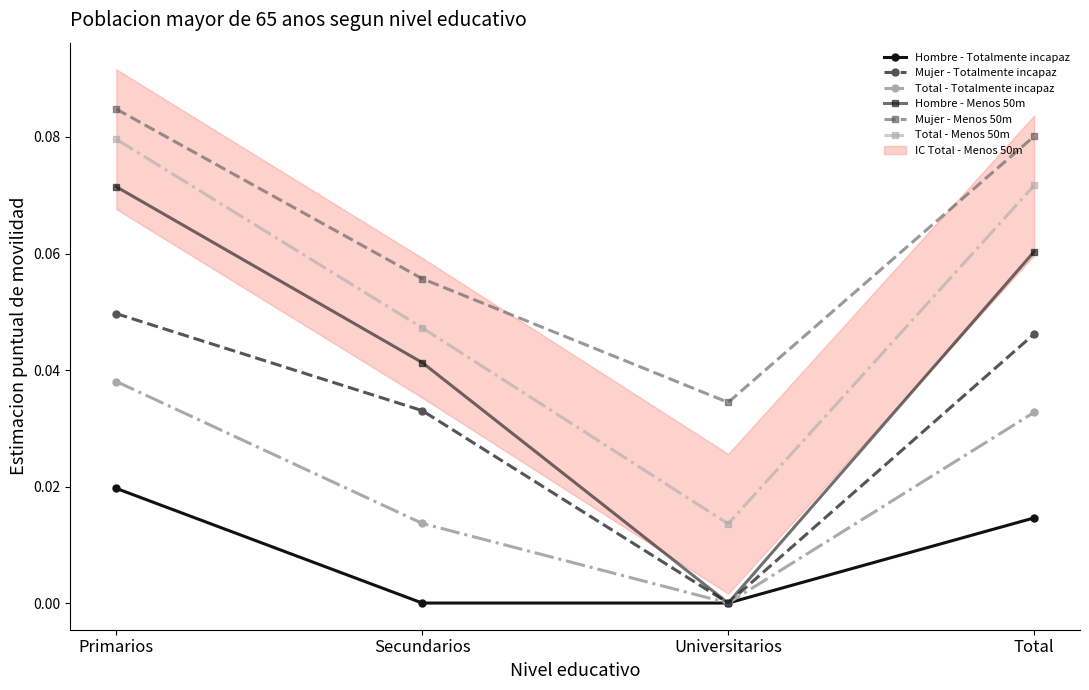

Reading left to right, transcribe all the data shown in this chart.

Hombre - Totalmente incapaz: Primarios=0.0	Secundarios=0.0	Universitarios=0.0	Total=0.0
Mujer - Totalmente incapaz: Primarios=0.0	Secundarios=0.0	Universitarios=0.0	Total=0.0
Total - Totalmente incapaz: Primarios=0.0	Secundarios=0.0	Universitarios=0.0	Total=0.0
Hombre - Menos 50m: Primarios=0.1	Secundarios=0.0	Universitarios=0.0	Total=0.1
Mujer - Menos 50m: Primarios=0.1	Secundarios=0.1	Universitarios=0.0	Total=0.1
Total - Menos 50m: Primarios=0.1	Secundarios=0.0	Universitarios=0.0	Total=0.1